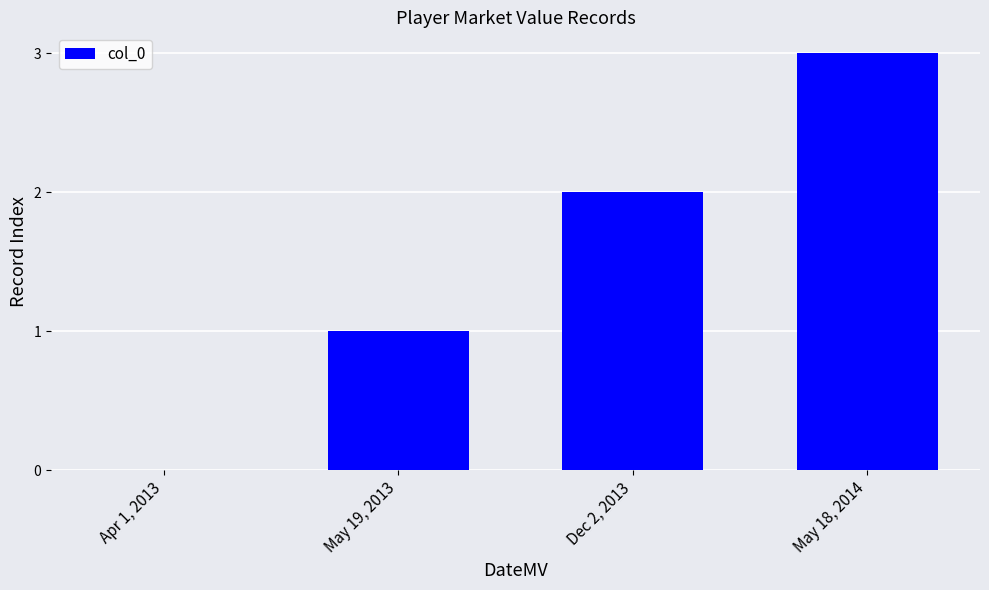

What is the change in value from May 19, 2013 to May 18, 2014?

+2